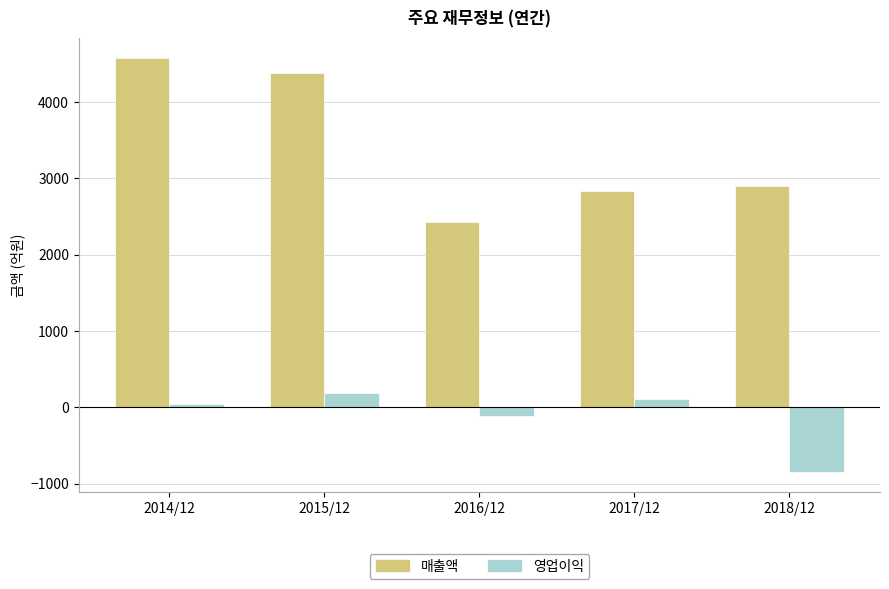

What is the average value of the 영업이익 series?

-124